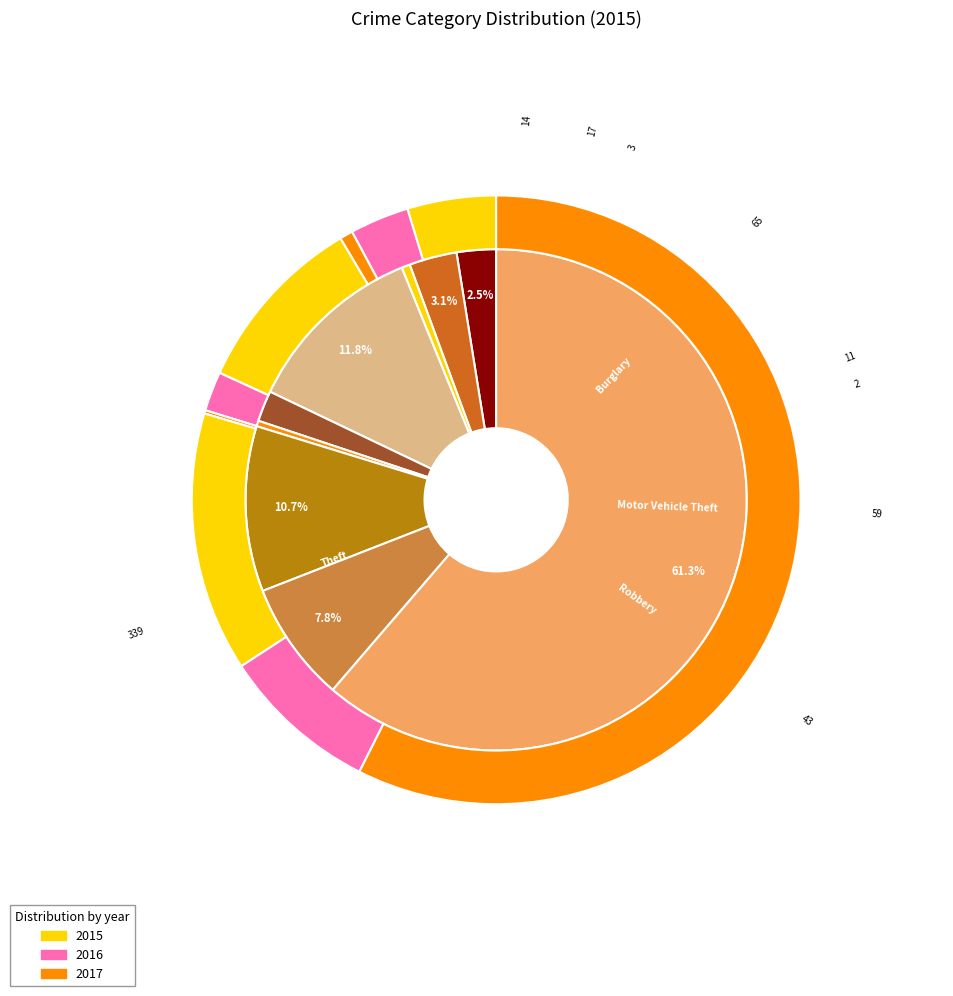

Between Motor Vehicle Theft and Aggravated Assault, which is larger?

Motor Vehicle Theft